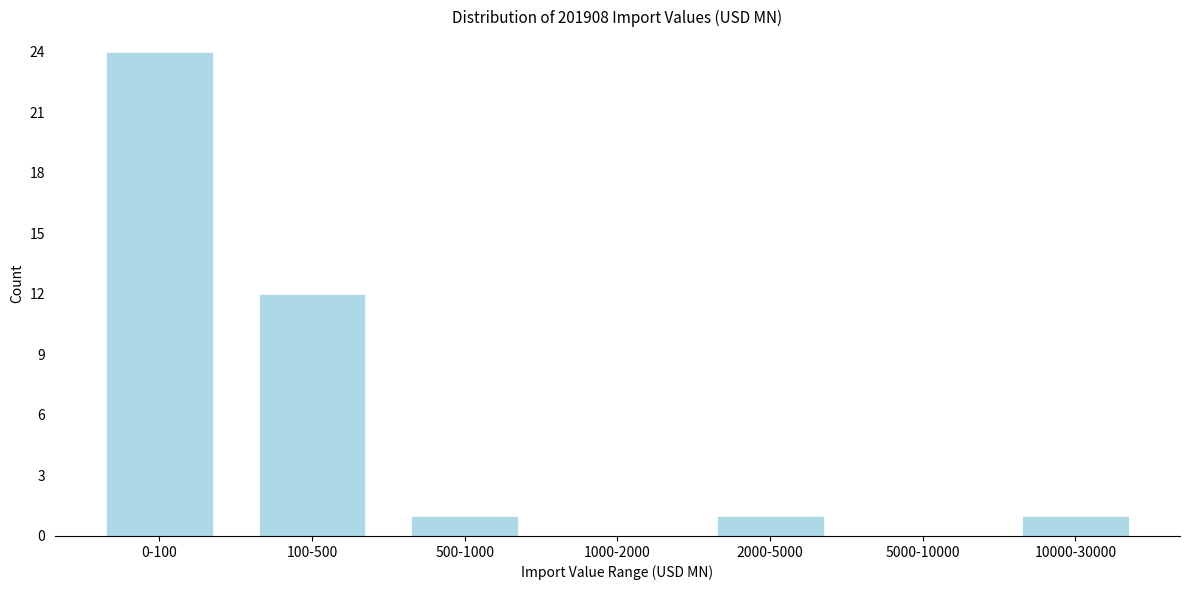

Reading left to right, extract all data points from this chart.

0-100=24	100-500=12	500-1000=1	1000-2000=0	2000-5000=1	5000-10000=0	10000-30000=1